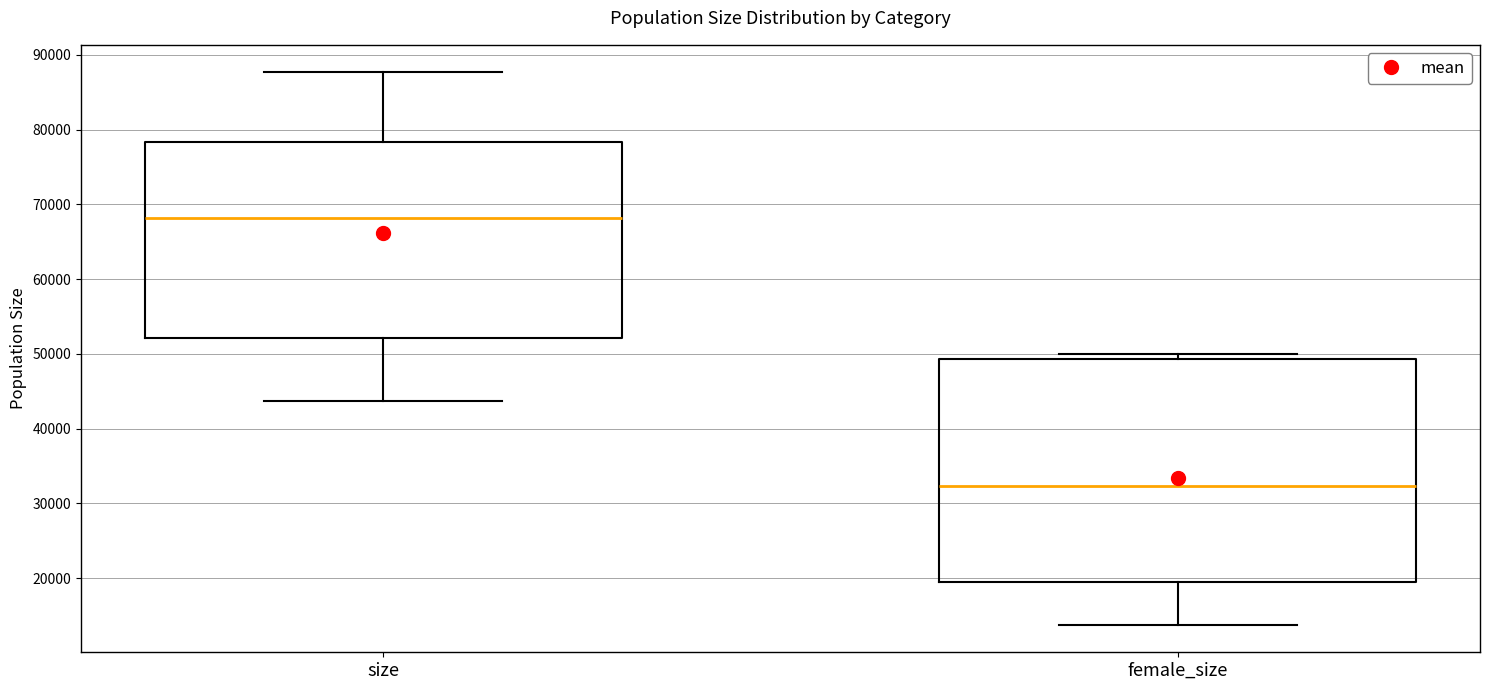

Reading left to right, transcribe this box plot: for each box, give where its median line is, the range the box spans, and where its two whiskers end, as read against the y-axis. The values are not printed on the chart, so give them approximately, as read against the axis.

size: median 68000, box 52000 to 78000, whiskers 44000 to 88000
female_size: median 32000, box 20000 to 49000, whiskers 14000 to 50000